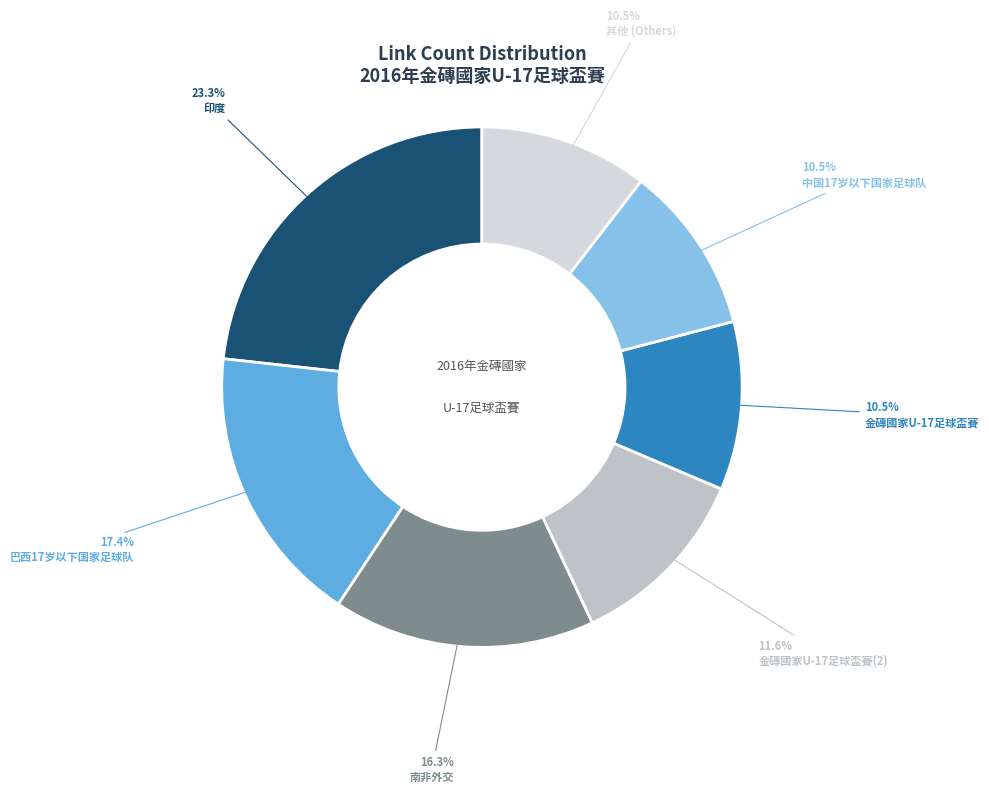

How many segments does this pie chart have?

7